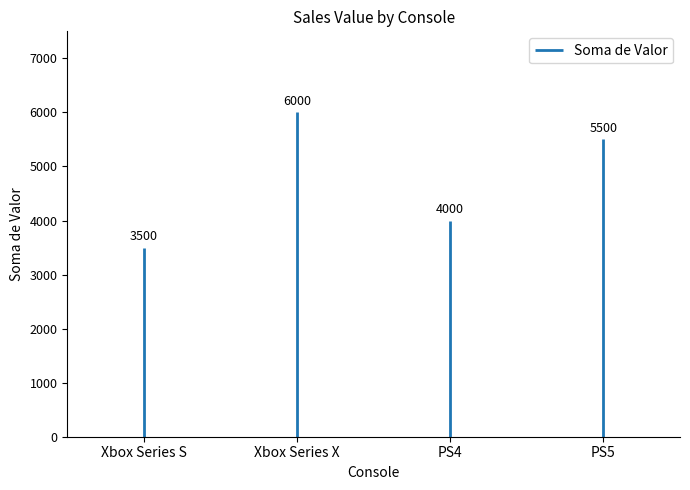

List the labels in order of value, largest first.

Xbox Series X, PS5, PS4, Xbox Series S